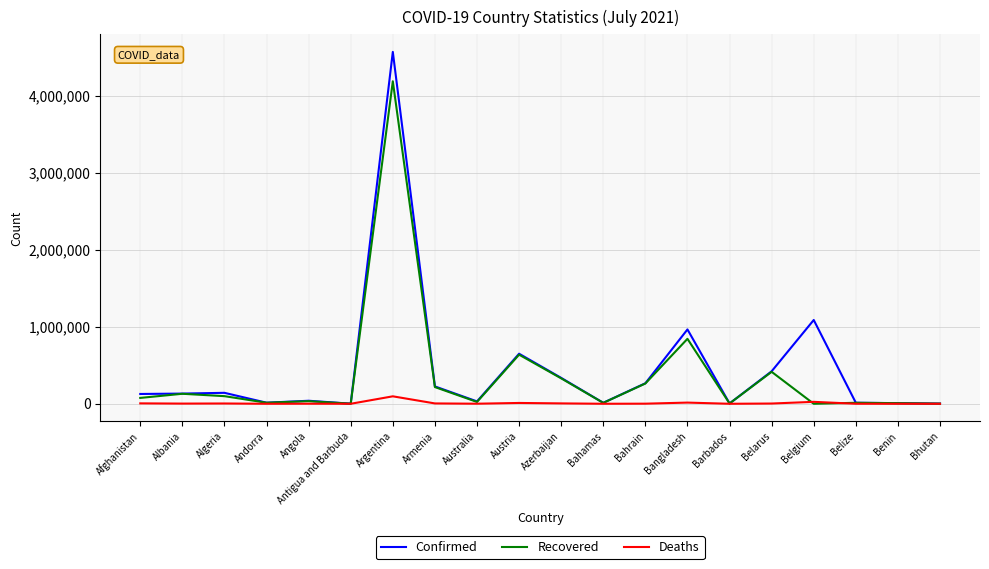

List the series in order of their peak value, lowest first.

Deaths, Recovered, Confirmed